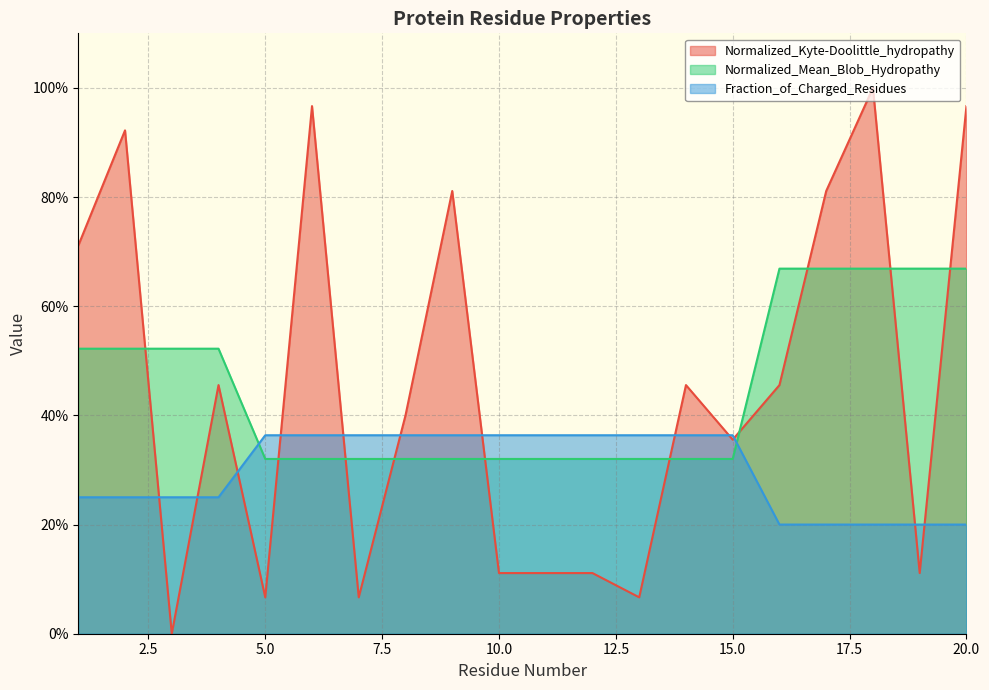

The value of Normalized_Kyte-Doolittle_hydropathy at 14 is 0.8. True or false?

False